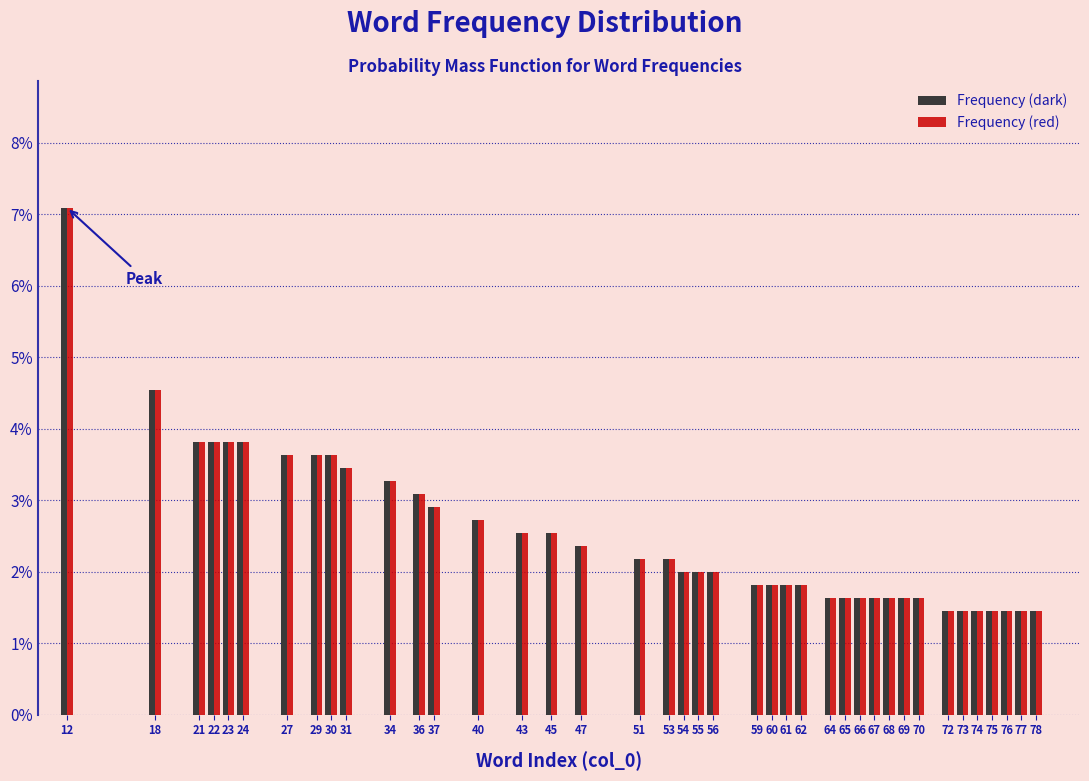

What are all the series names shown in the legend?

Frequency (dark), Frequency (red)